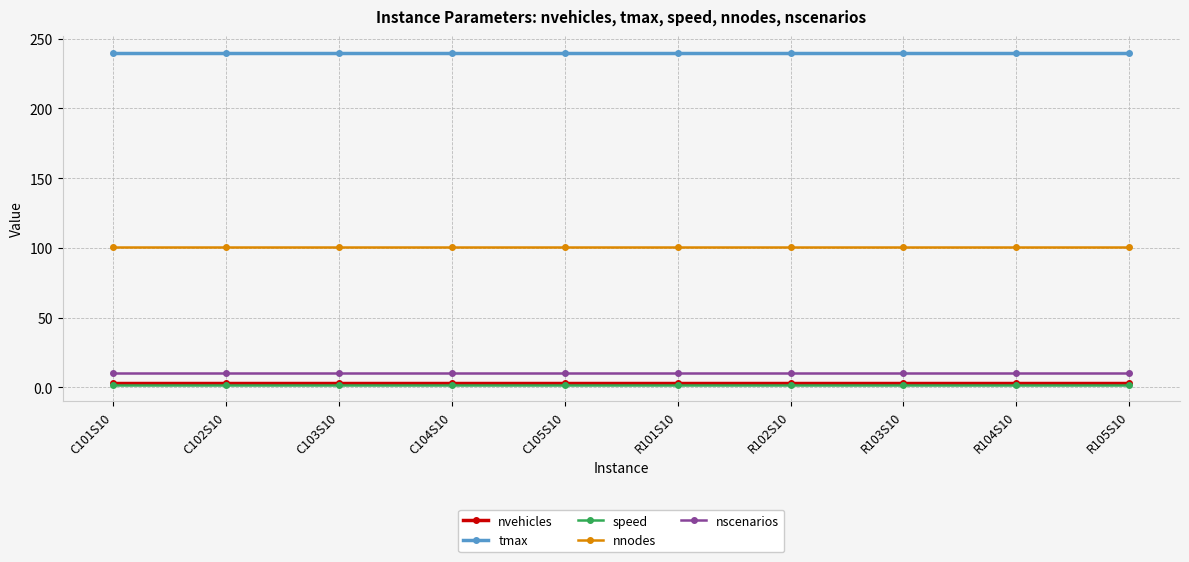

What is the label of the 2nd point from the left?

C102S10